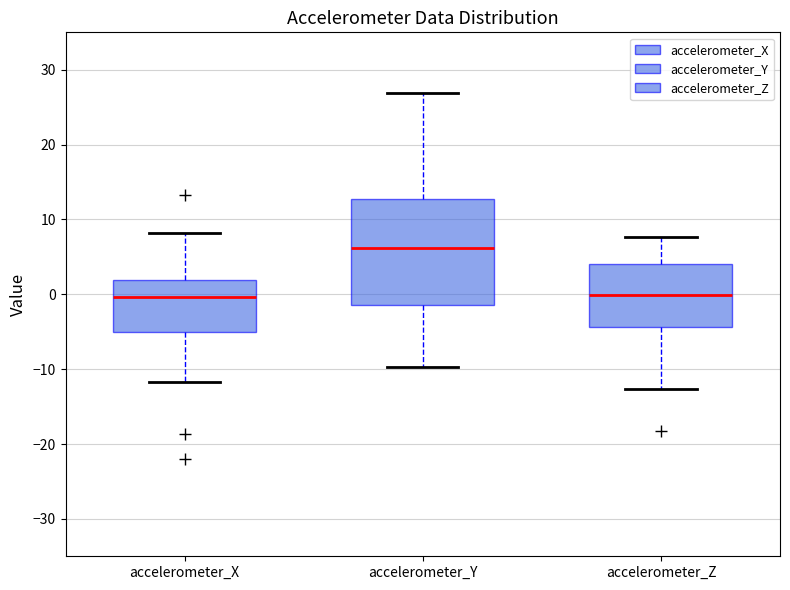

Reading left to right, transcribe this box plot: for each box, give where its median line is, the range the box spans, and where its two whiskers end, as read against the y-axis. The values are not printed on the chart, so give them approximately, as read against the axis.

accelerometer_X: median 0, box -5 to 2, whiskers -12 to 8
accelerometer_Y: median 6, box -1 to 13, whiskers -10 to 27
accelerometer_Z: median 0, box -4 to 4, whiskers -13 to 8